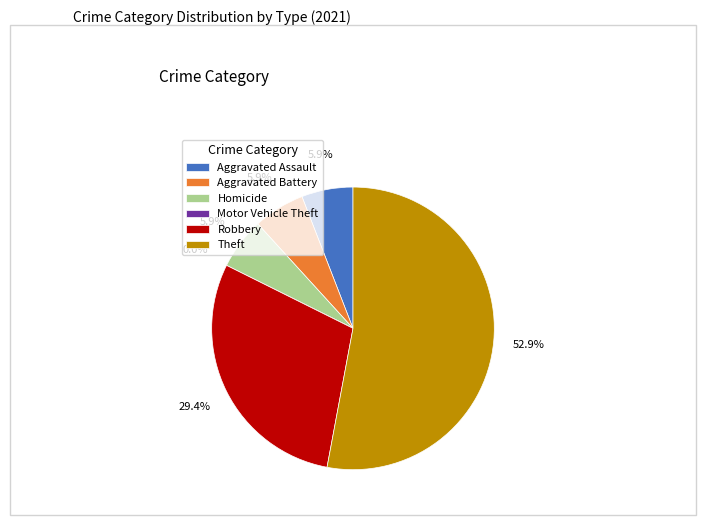

Combined, do Aggravated Battery and Homicide account for over 50%?

No